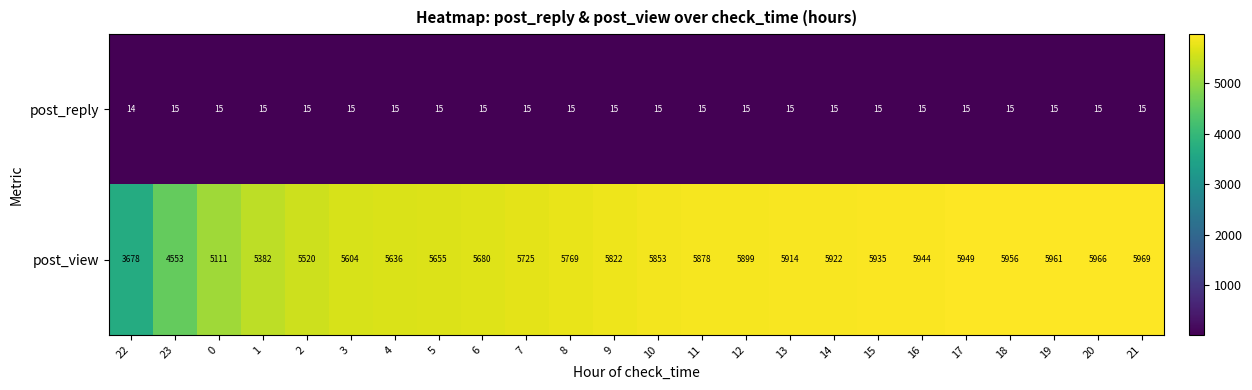

What is the average value of the post_reply series?

15